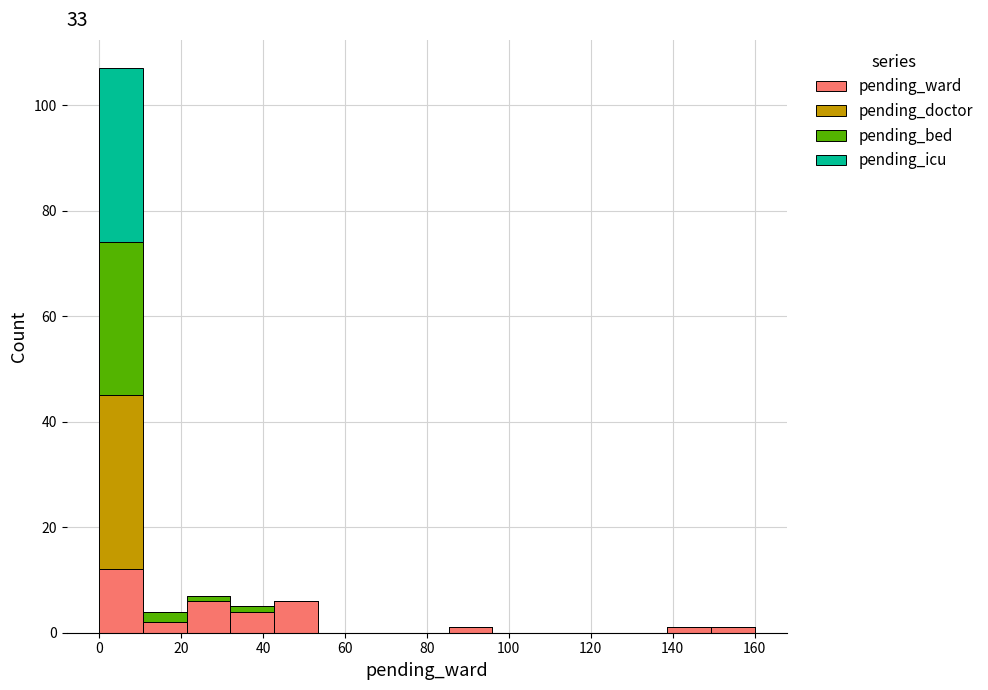

Which range on the x-axis has the tallest stacked bar (by total height)?

0 to 10